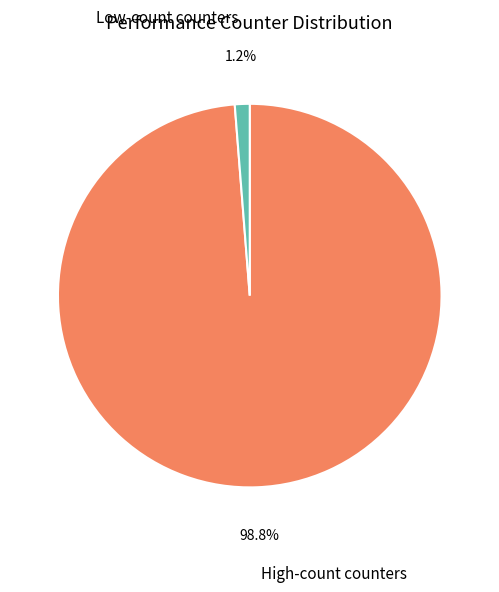

Which category has the biggest portion of the pie?

High-count counters